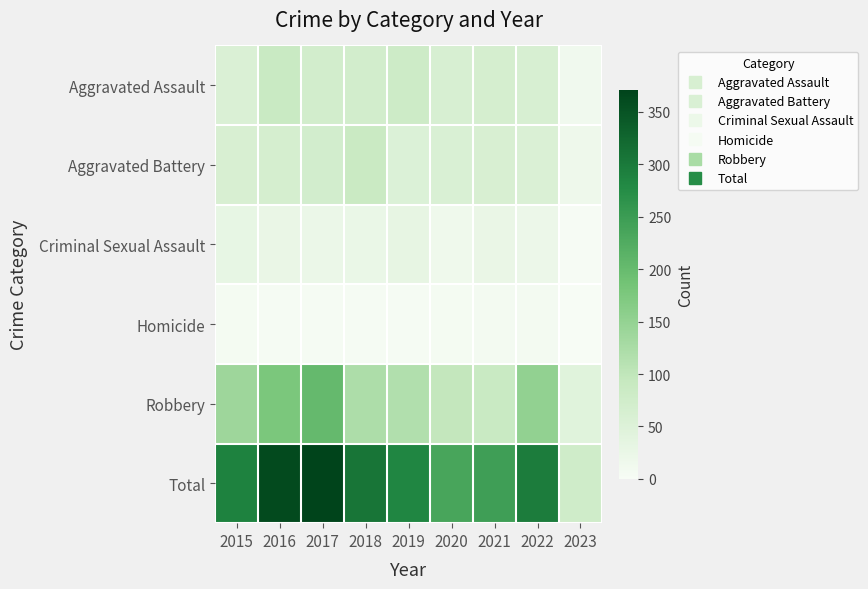

Reading right to left, extract all data points from this chart.

Aggravated Assault: 2023=13	2022=61	2021=66	2020=62	2019=80	2018=72	2017=72	2016=88	2015=56
Aggravated Battery: 2023=17	2022=56	2021=60	2020=57	2019=53	2018=86	2017=71	2016=66	2015=60
Criminal Sexual Assault: 2023=2	2022=21	2021=25	2020=15	2019=31	2018=24	2017=22	2016=26	2015=29
Homicide: 2023=0	2022=7	2021=6	2020=5	2019=4	2018=4	2017=4	2016=4	2015=5
Robbery: 2023=44	2022=151	2021=88	2020=97	2019=116	2018=121	2017=202	2016=178	2015=139
Total: 2023=76	2022=296	2021=245	2020=236	2019=284	2018=307	2017=371	2016=362	2015=289